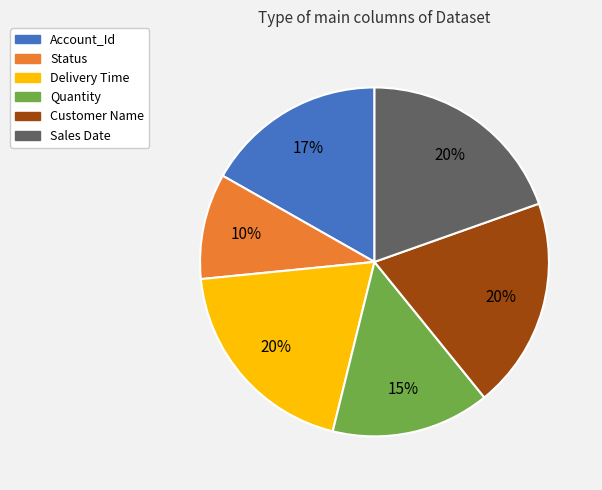

Which has a higher value, Status or Delivery Time?

Delivery Time